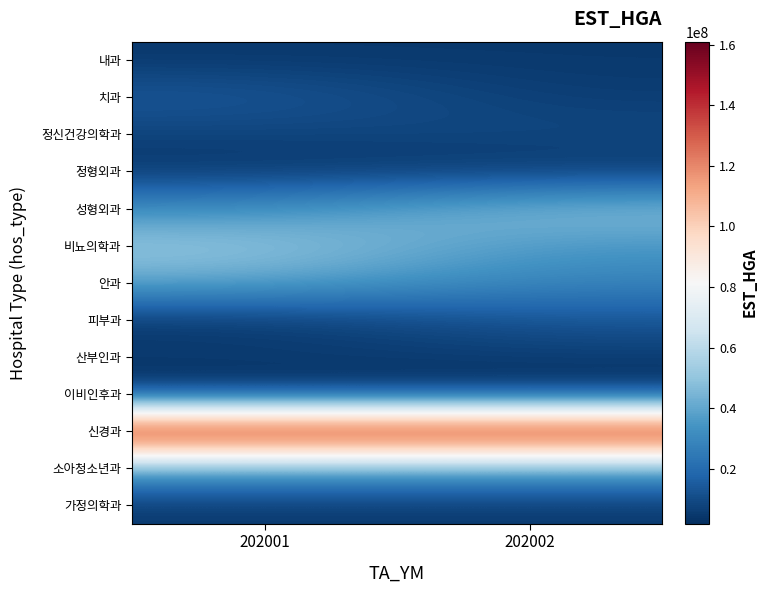

Between 202001 and 202002, which is larger?

202002